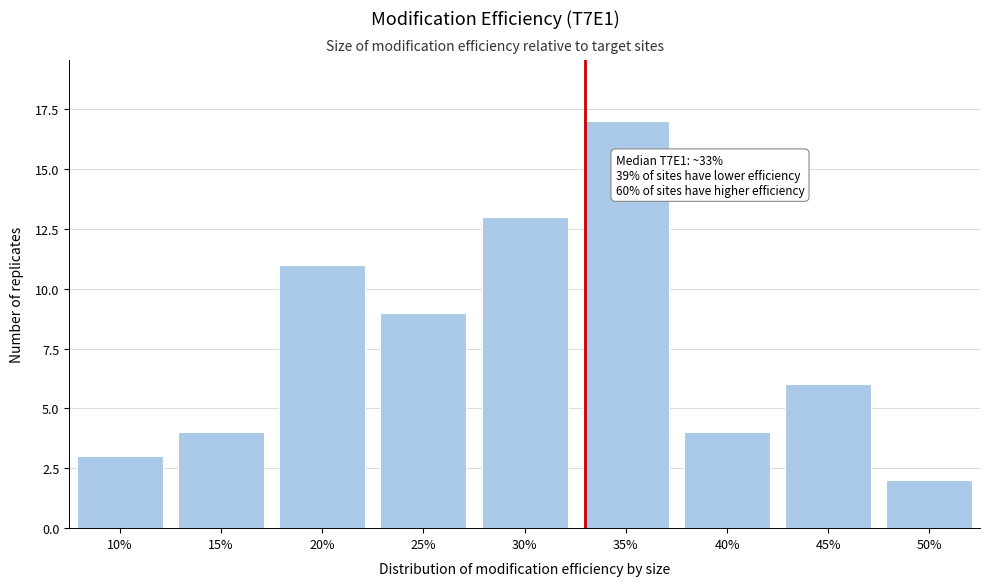

Reading left to right, list all the values displayed in this chart.

10%=3	15%=4	20%=11	25%=9	30%=13	35%=17	40%=4	45%=6	50%=2